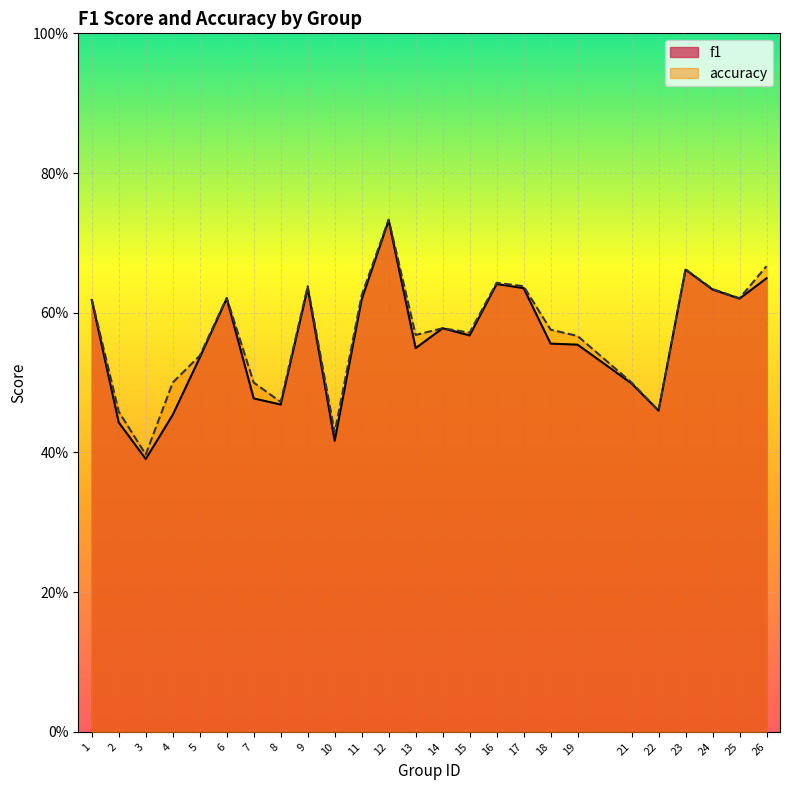

At how many categories does at least one series exceed 0?

25